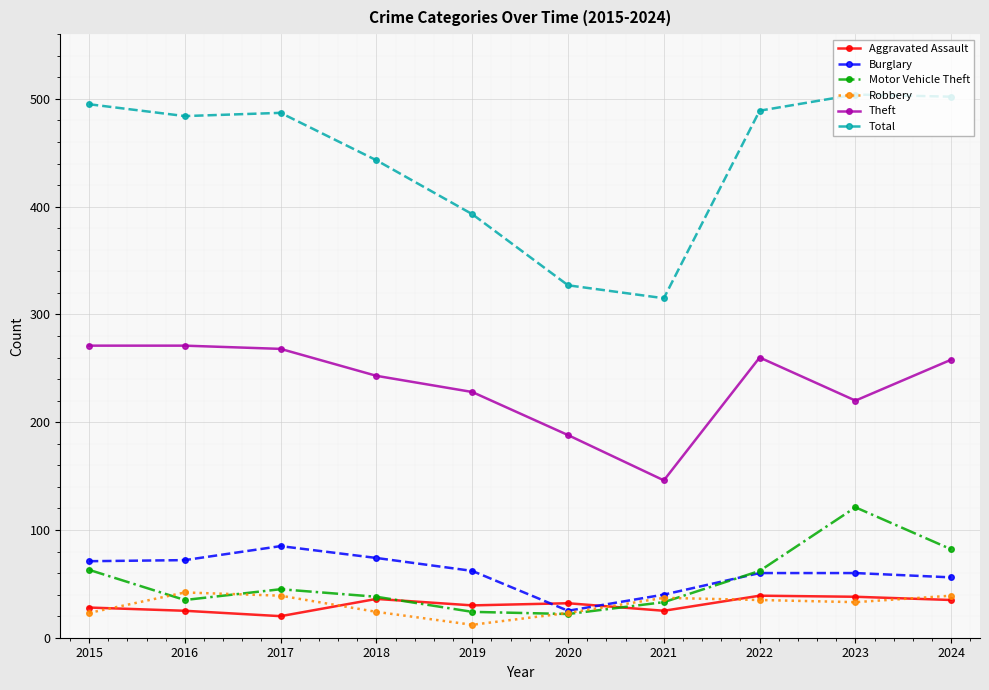

Which series has the largest range (max minus min)?

Total